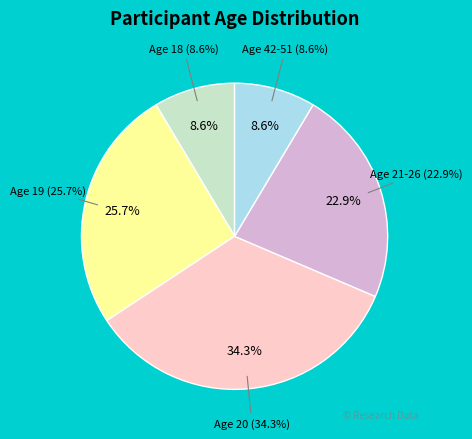

Count the number of slices in the pie.

5